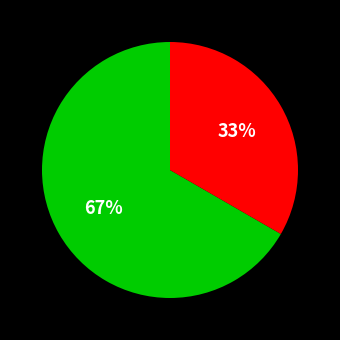

To the nearest percent, what is the average slice percentage?

50%